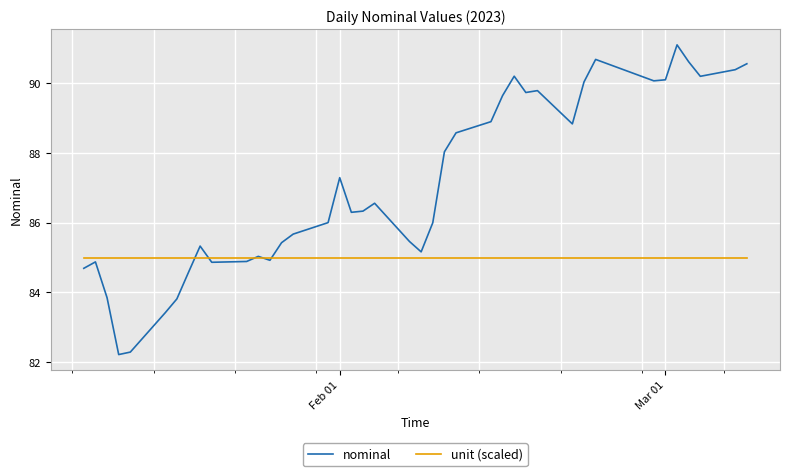

Which series has the largest total across all categories?

nominal